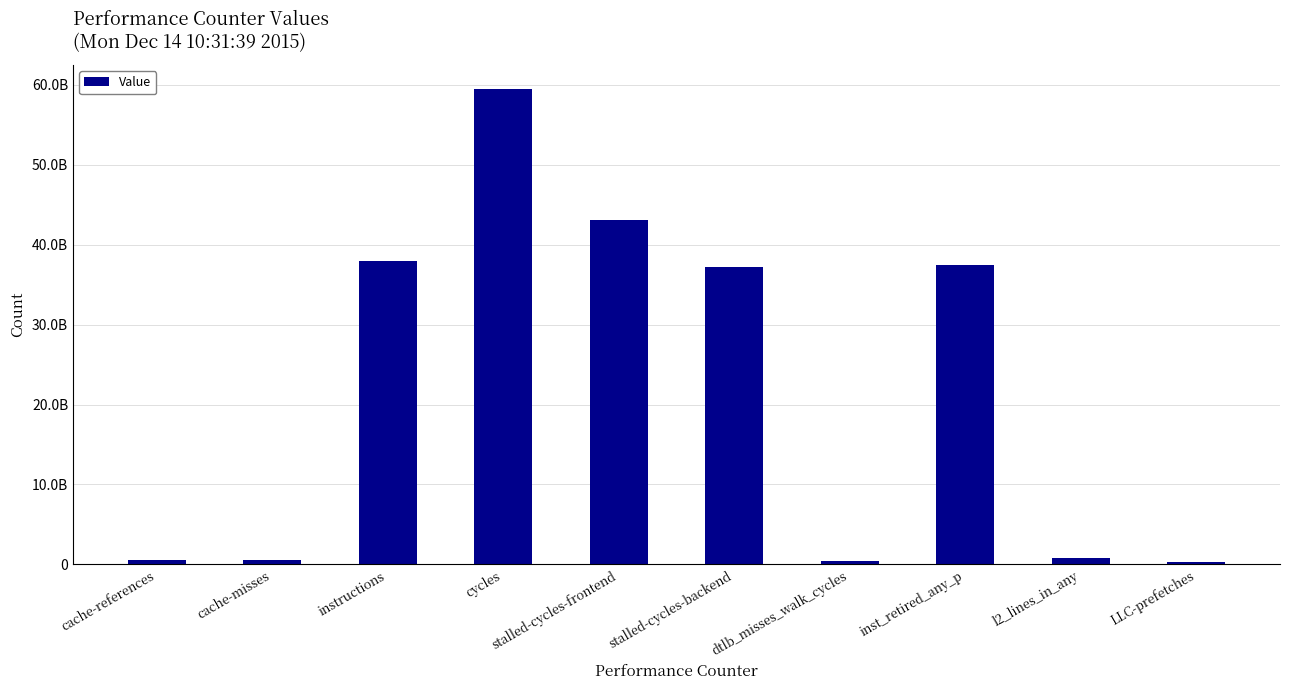

Between inst_retired_any_p and stalled-cycles-frontend, which is larger?

stalled-cycles-frontend